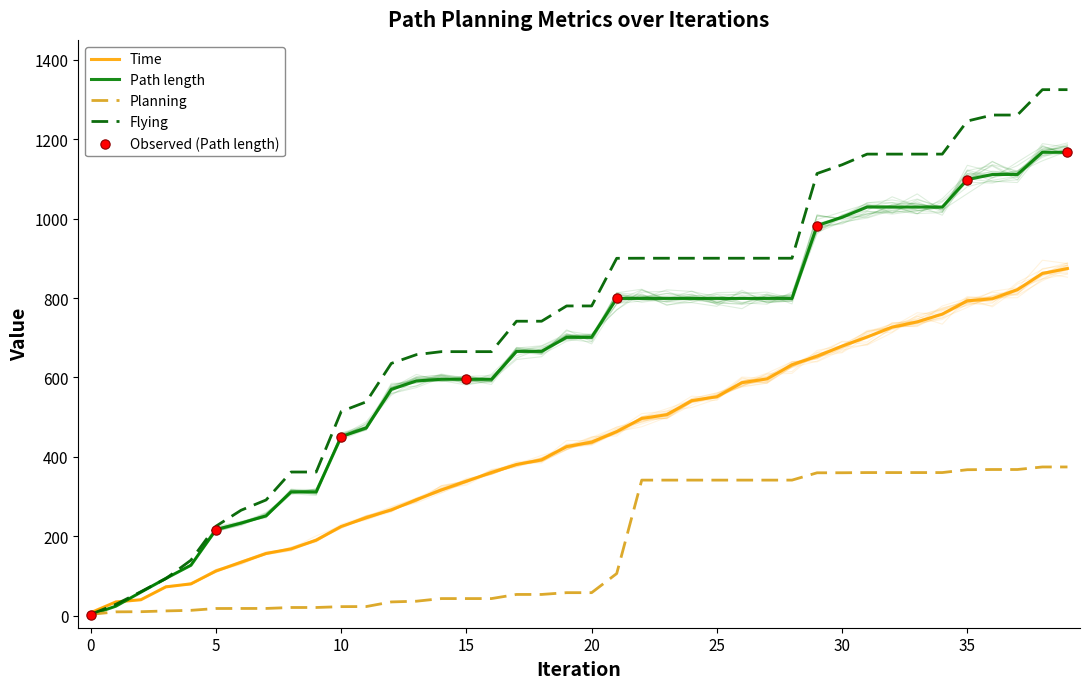

What are all the series names shown in the legend?

Time, Path length, Planning, Flying